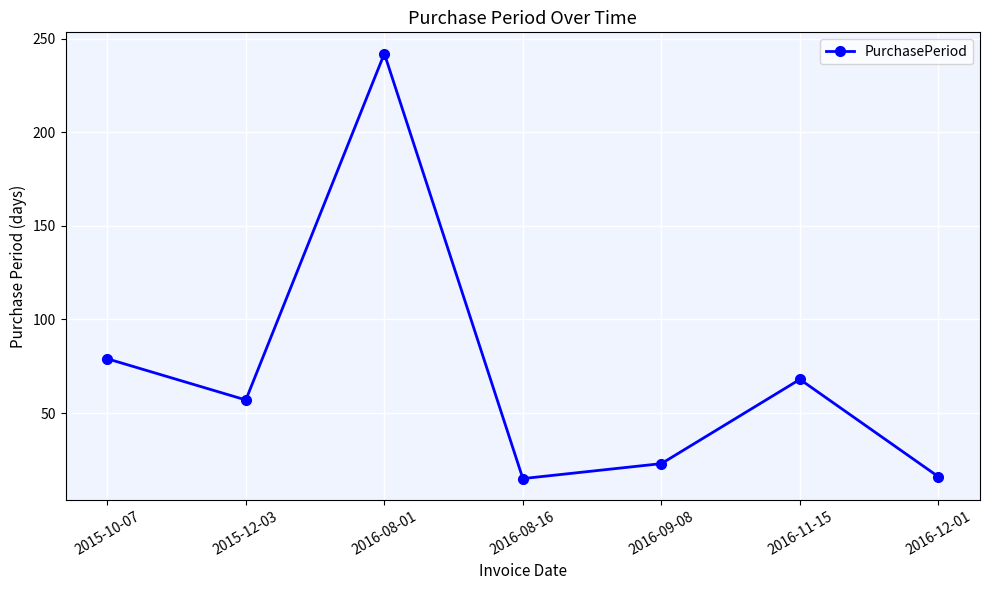

How many categories are shown in the chart?

7